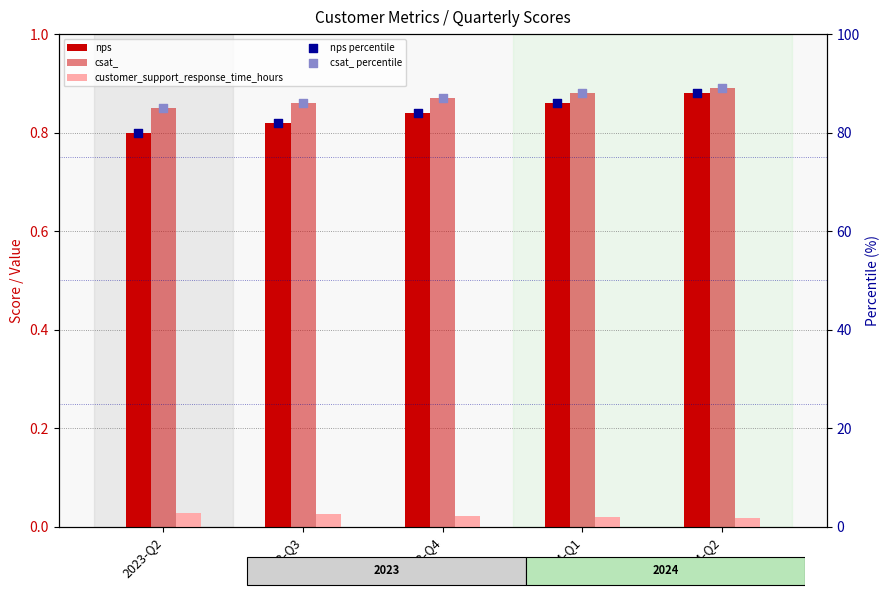

Which series reaches the minimum Y coordinate?

customer_support_response_time_hours